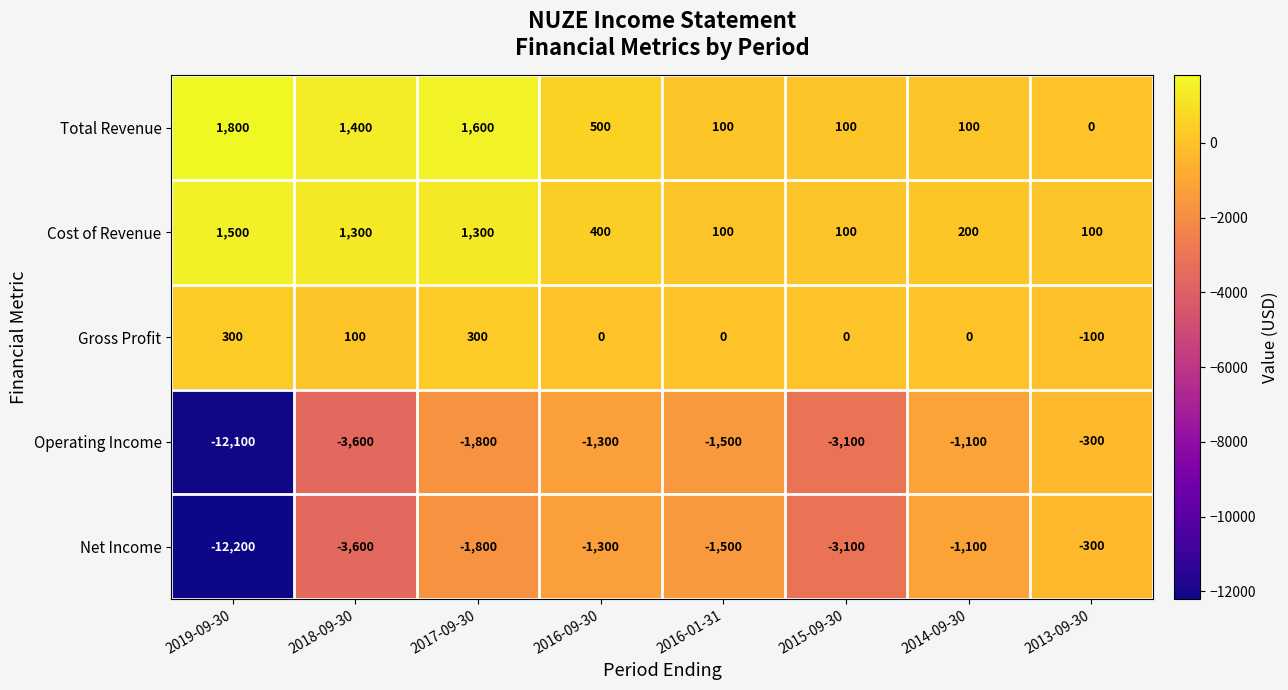

What value does the Total Revenue series have at 2015-09-30?

100